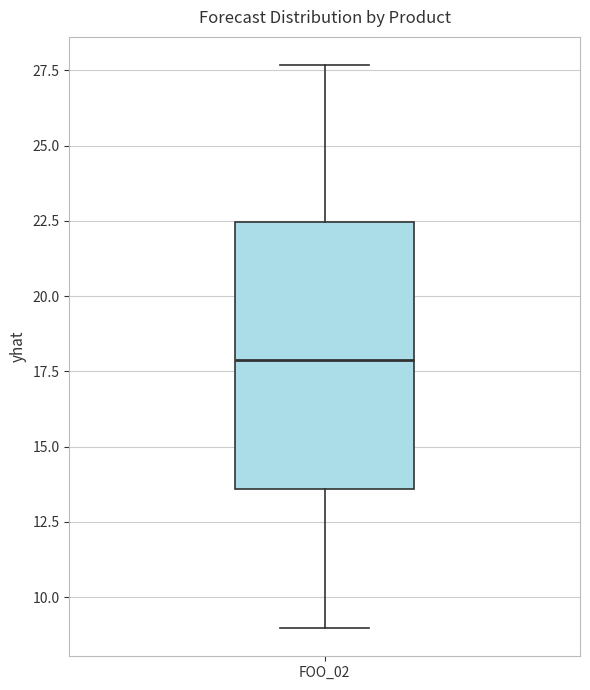

Transcribe this box plot: give where the median line is, the range the box spans, and where the two whiskers end, as read against the y-axis. The values are not printed on the chart, so give them approximately, as read against the axis.

median 18.0, box 13.5 to 22.5, whiskers 9.0 to 27.5